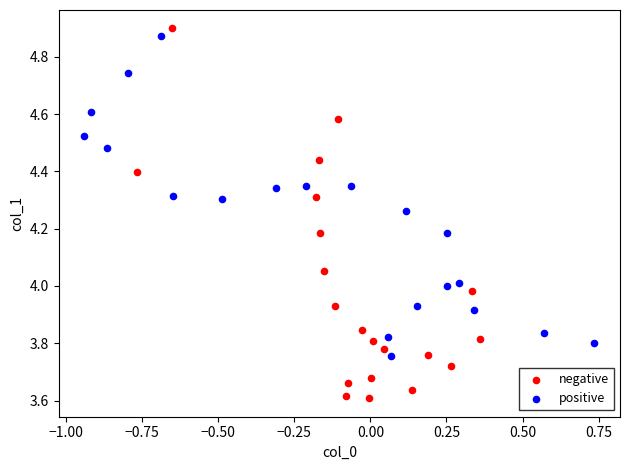

Which series has the widest spread of Y values?

negative